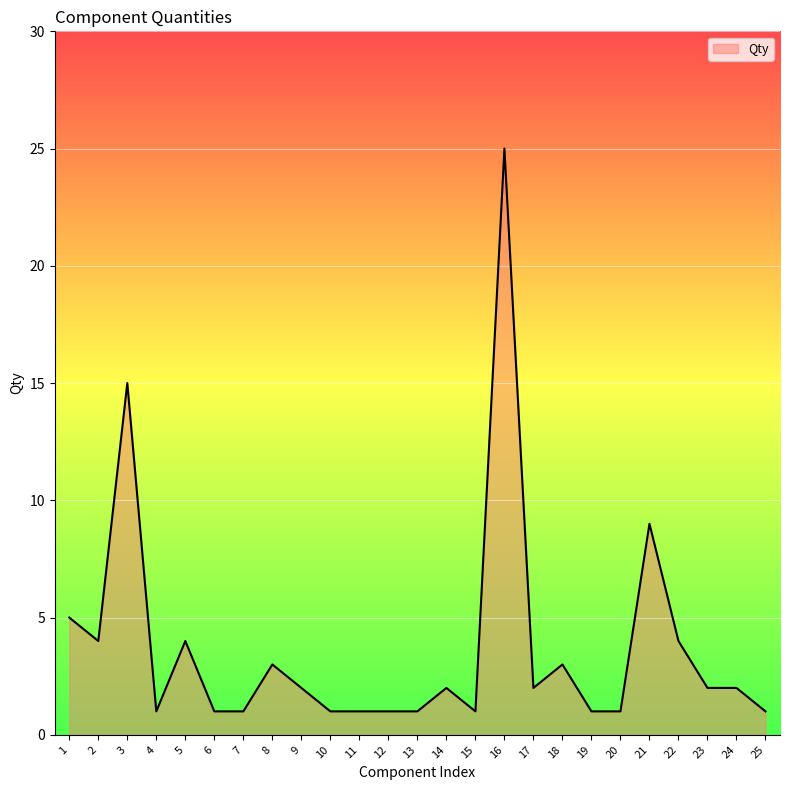

Where is the first local maximum?

3